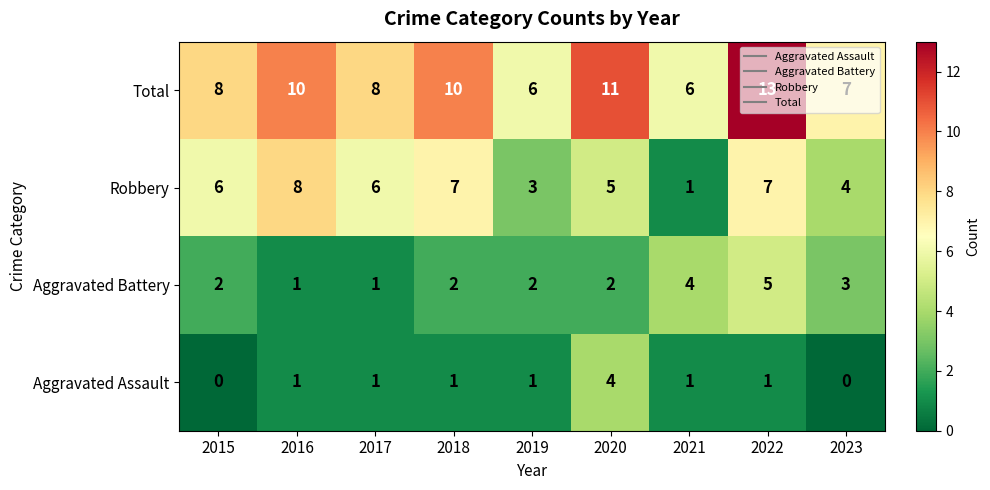

Is it true that Aggravated Assault equals 2 at 2021?

False